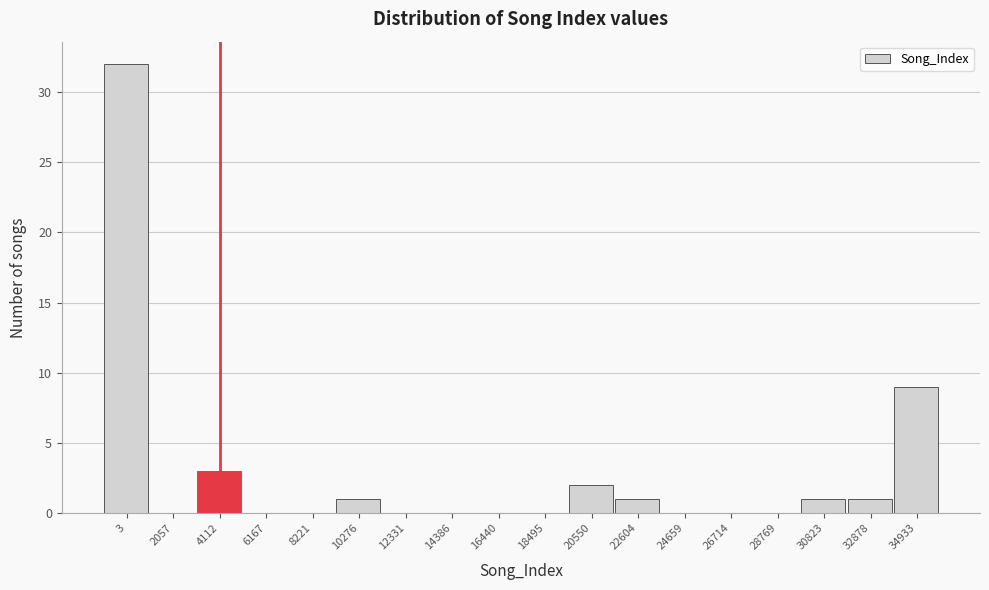

Reading right to left, what are all the values shown in this chart?

34933=9	32878=1	30823=1	28769=0	26714=0	24659=0	22604=1	20550=2	18495=0	16440=0	14386=0	12331=0	10276=1	8221=0	6167=0	4112=3	2057=0	3=32